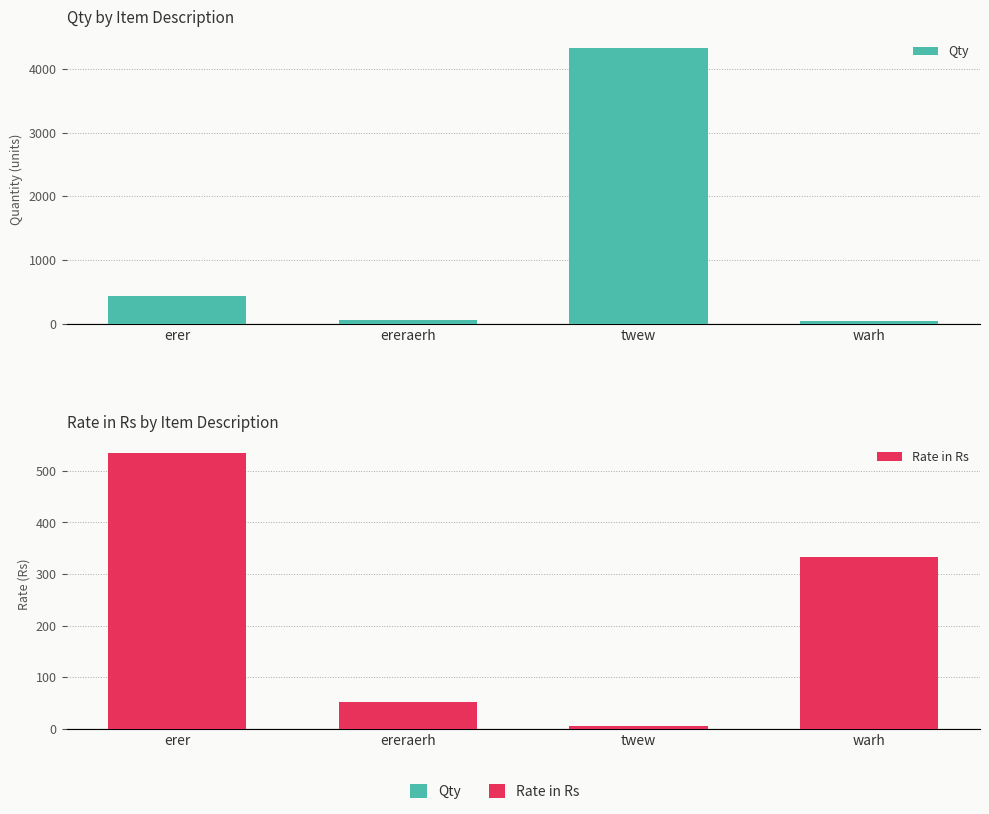

What is the label of the 4th bar from the left?

warh